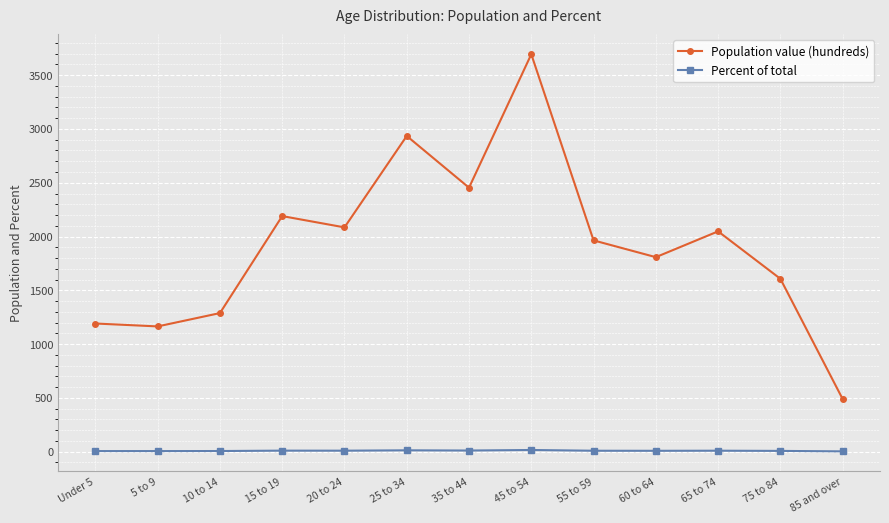

At how many categories does at least one series exceed 1100?

12